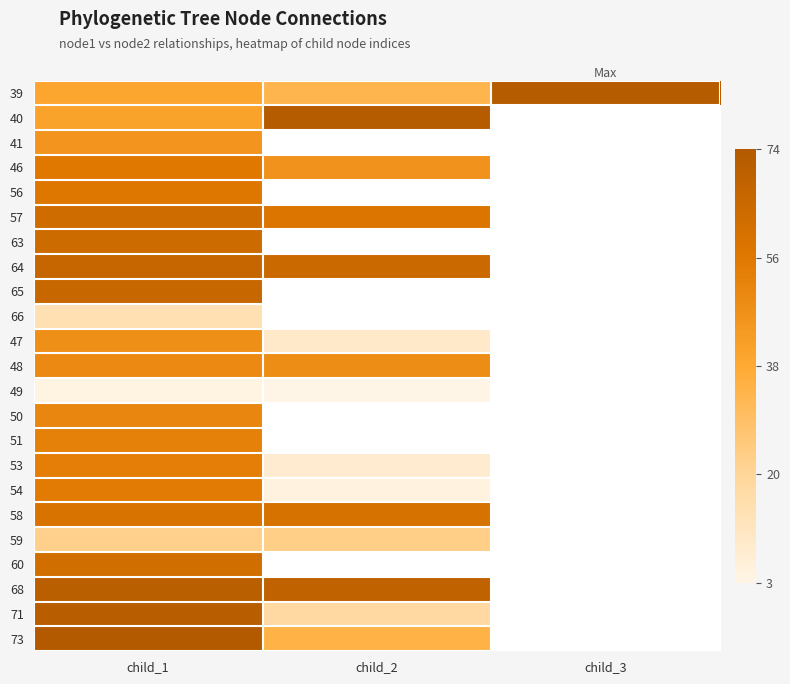

Where is 41 nearest to the value 46?

child_1